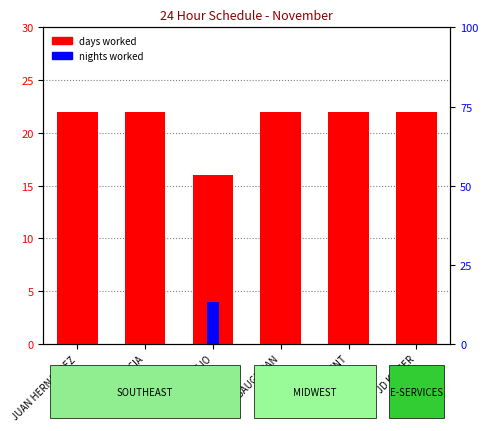

What is the label of the 4th bar from the left?

DON BAUGHMAN